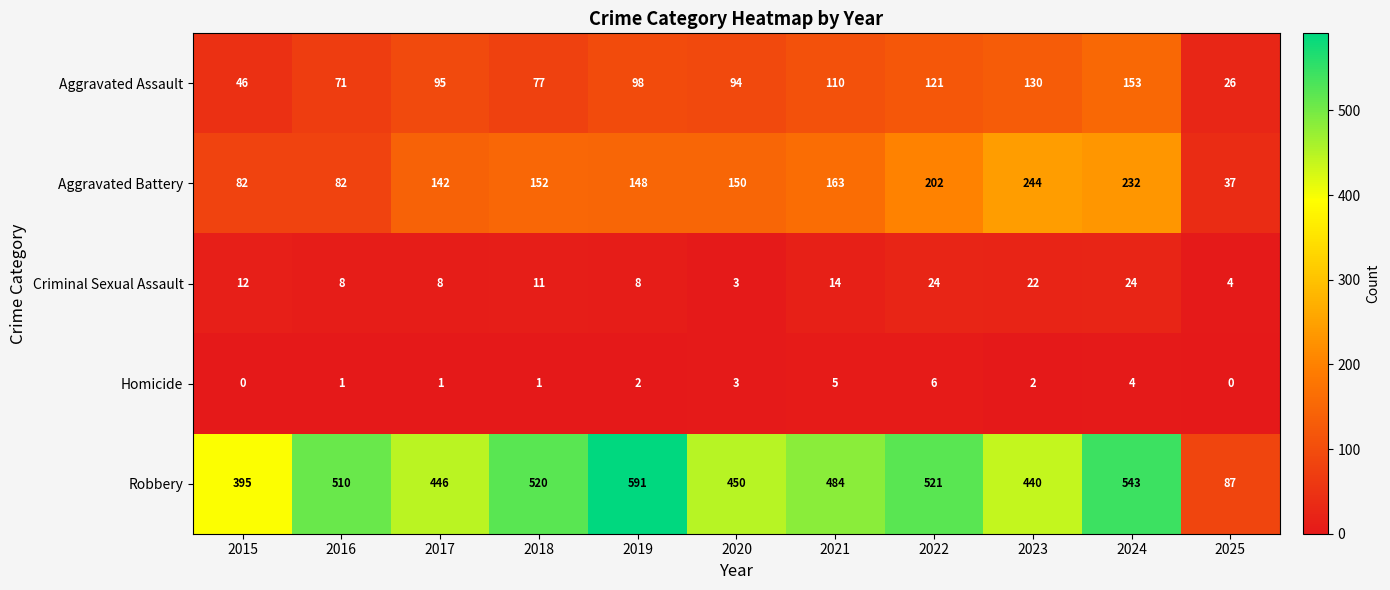

Rank the series by their maximum value, from highest to lowest.

Robbery, Aggravated Battery, Aggravated Assault, Criminal Sexual Assault, Homicide